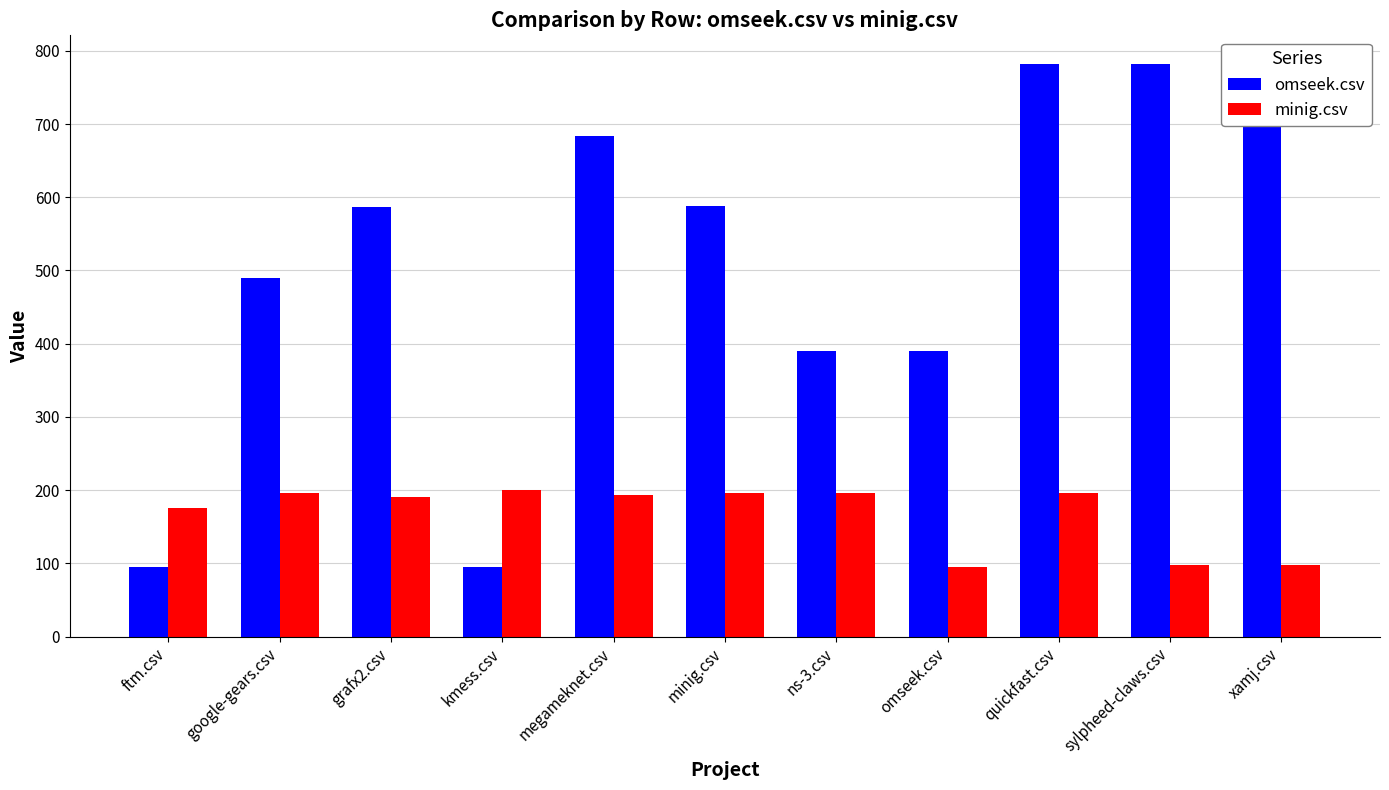

Between ns-3.csv and quickfast.csv, which series saw the biggest shift?

omseek.csv